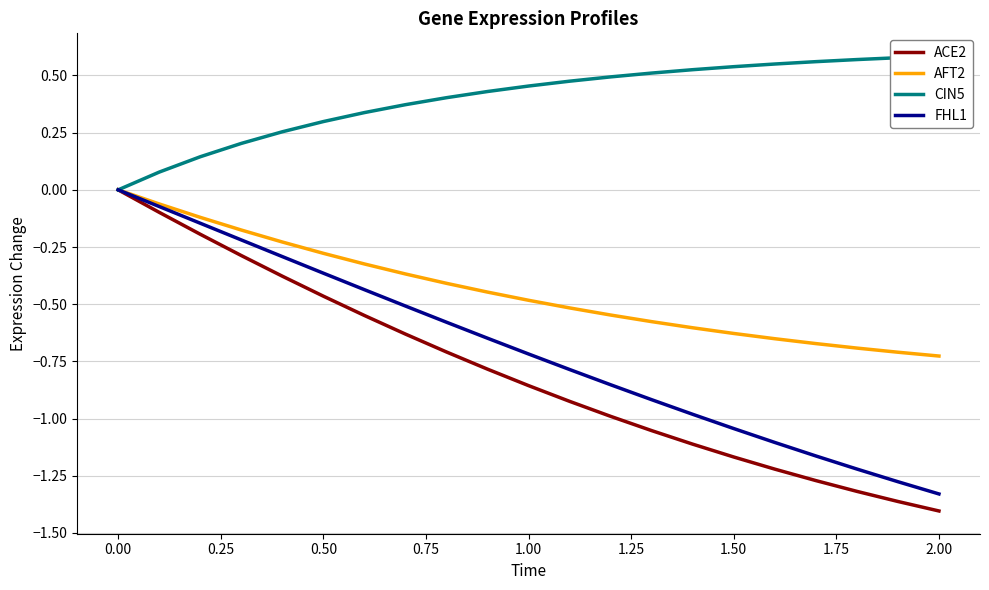

True or false: AFT2 and FHL1 cross at least once.

False